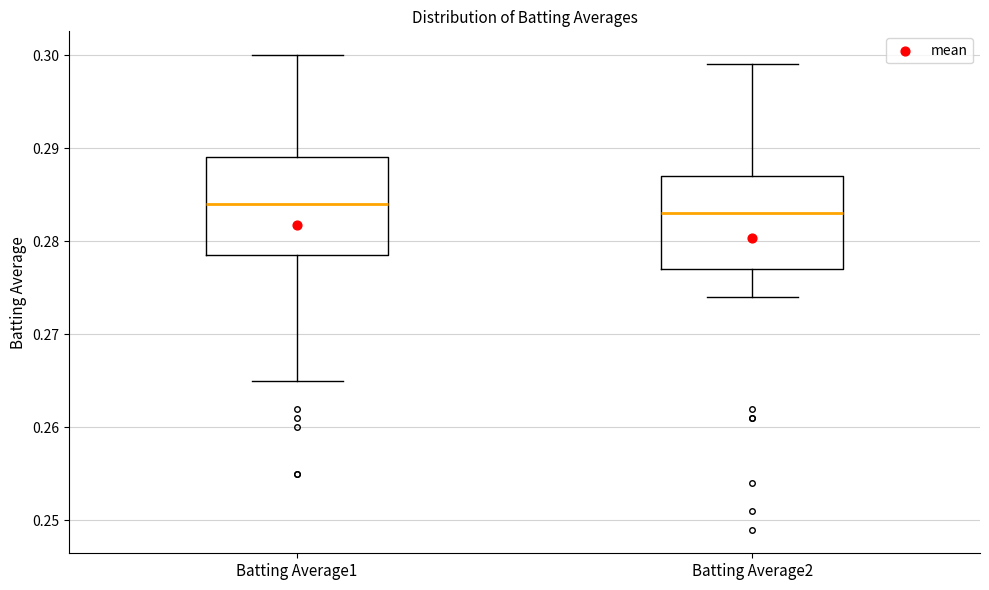

Reading left to right, transcribe this box plot: for each box, give where its median line is, the range the box spans, and where its two whiskers end, as read against the y-axis. The values are not printed on the chart, so give them approximately, as read against the axis.

Batting Average1: median 0.284, box 0.279 to 0.289, whiskers 0.265 to 0.300
Batting Average2: median 0.283, box 0.277 to 0.287, whiskers 0.274 to 0.299